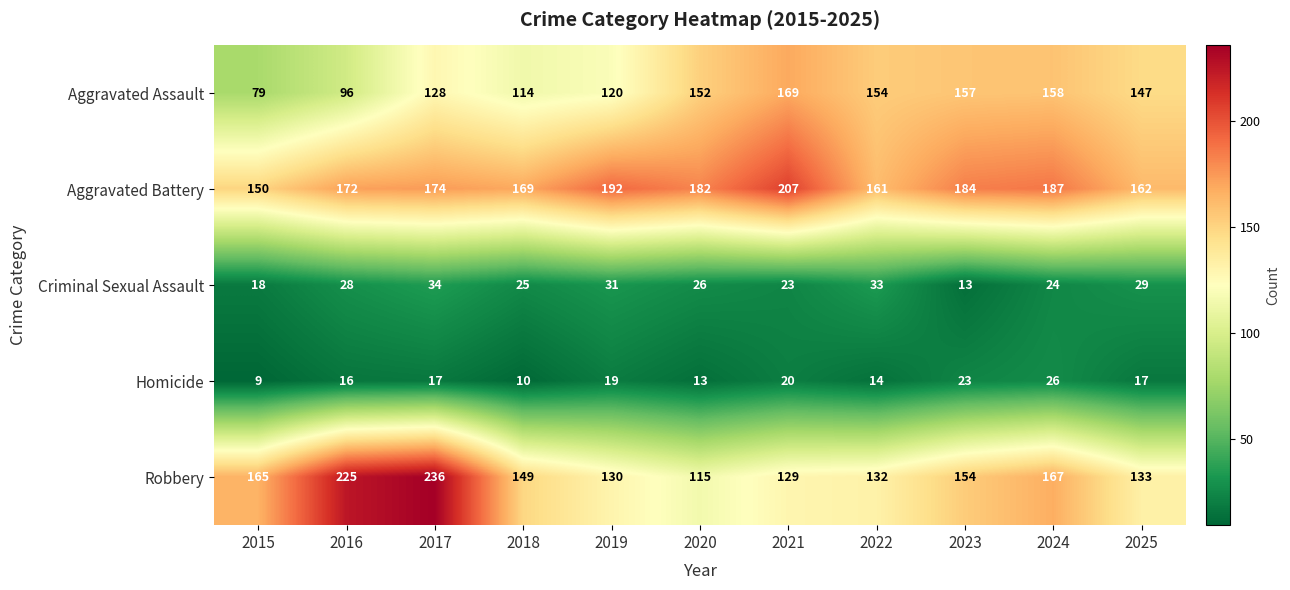

What is the spread (max minus min) of values at 2015?

156